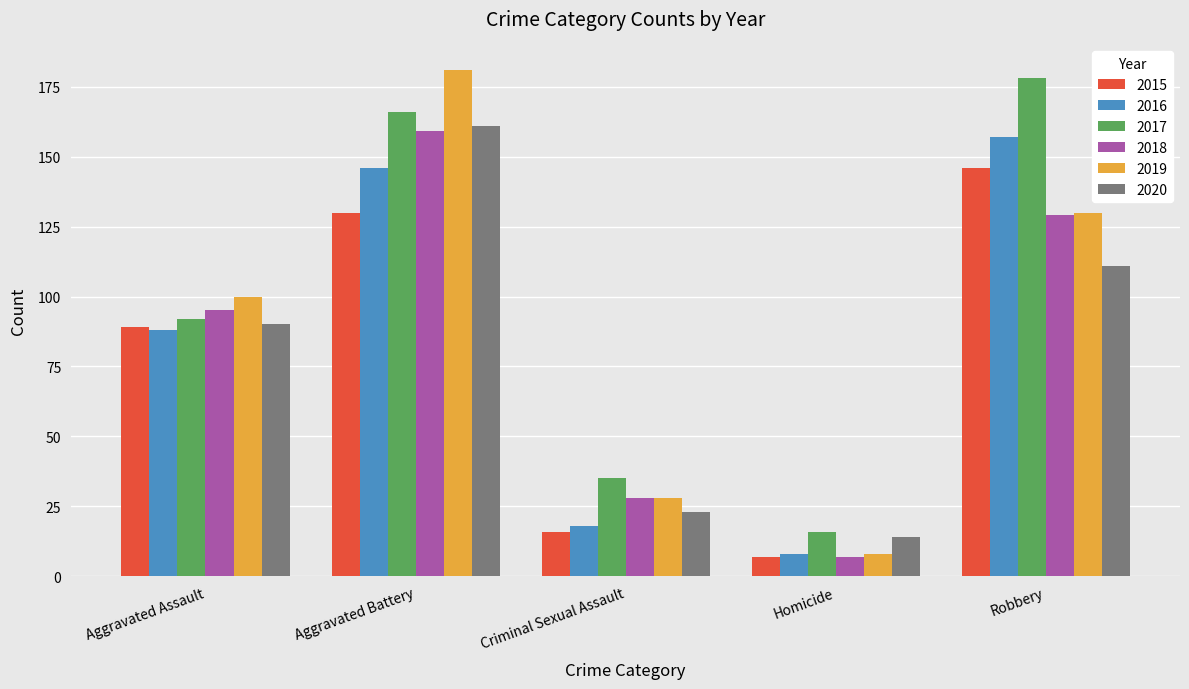

How many groups of bars are there?

5